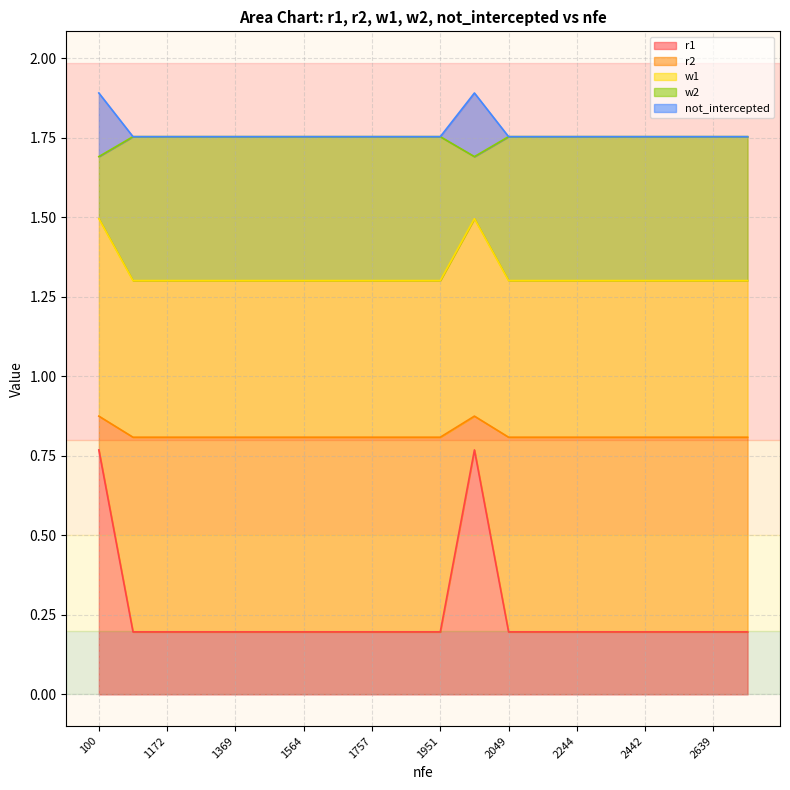

Count the number of categories in the chart.

20